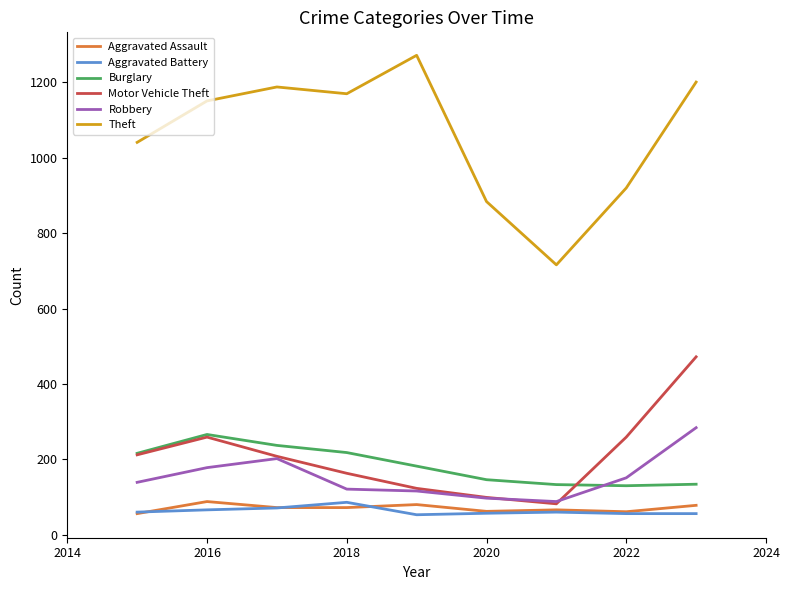

True or false: Aggravated Battery and Theft intersect in this chart.

False